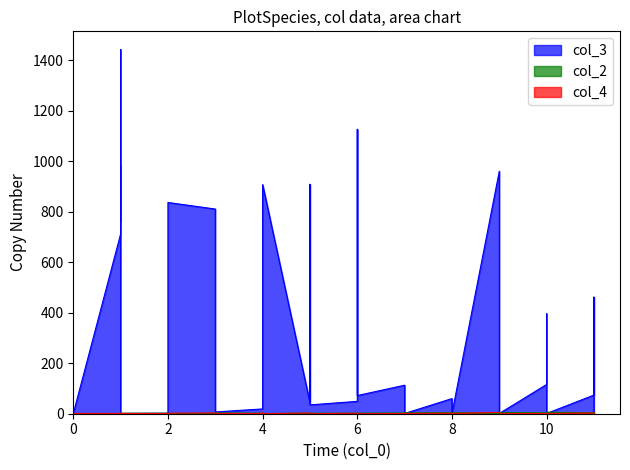

What is the difference between the maximum and minimum values in the col_3 series?

1442